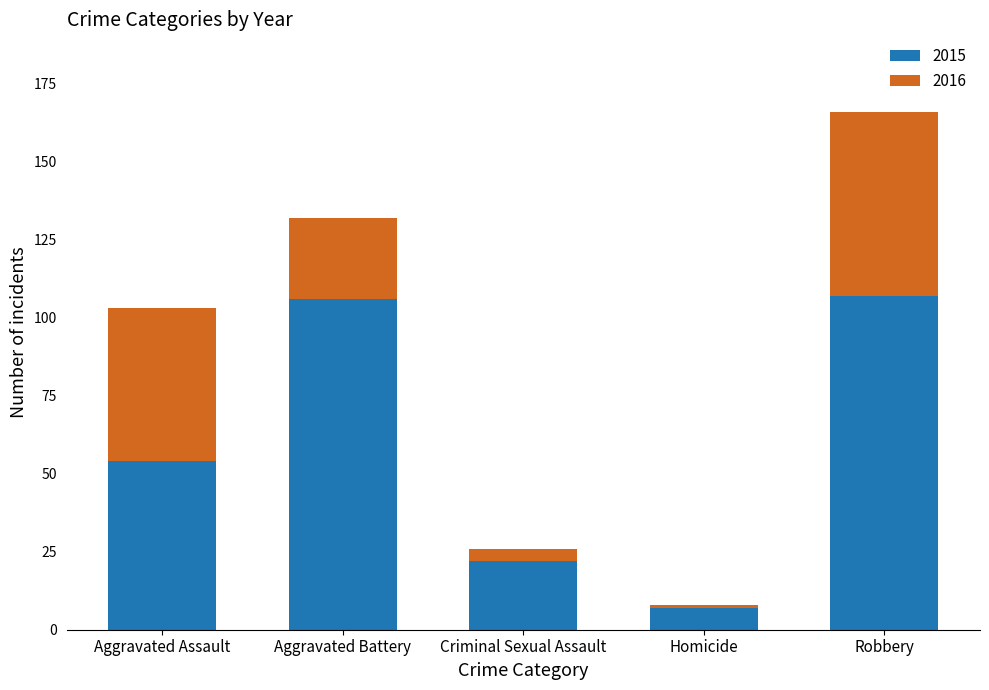

What is the maximum value shown in the chart?

107